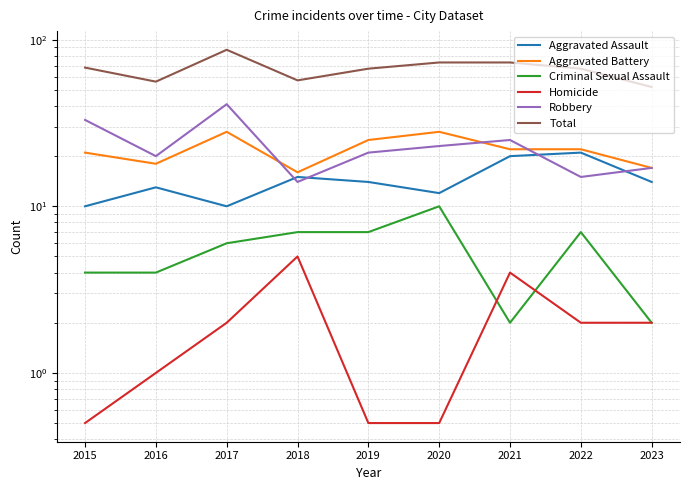

True or false: Criminal Sexual Assault has a value of 2.5 at 2017.

False